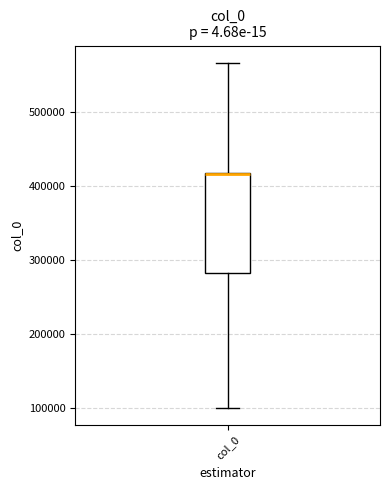

Read this box plot against the y-axis: the position of the median line, the range covered by the box, and the ends of both whiskers. The values are not printed on the chart, so give them approximately, as read against the axis.

median 420000, box 280000 to 420000, whiskers 100000 to 570000